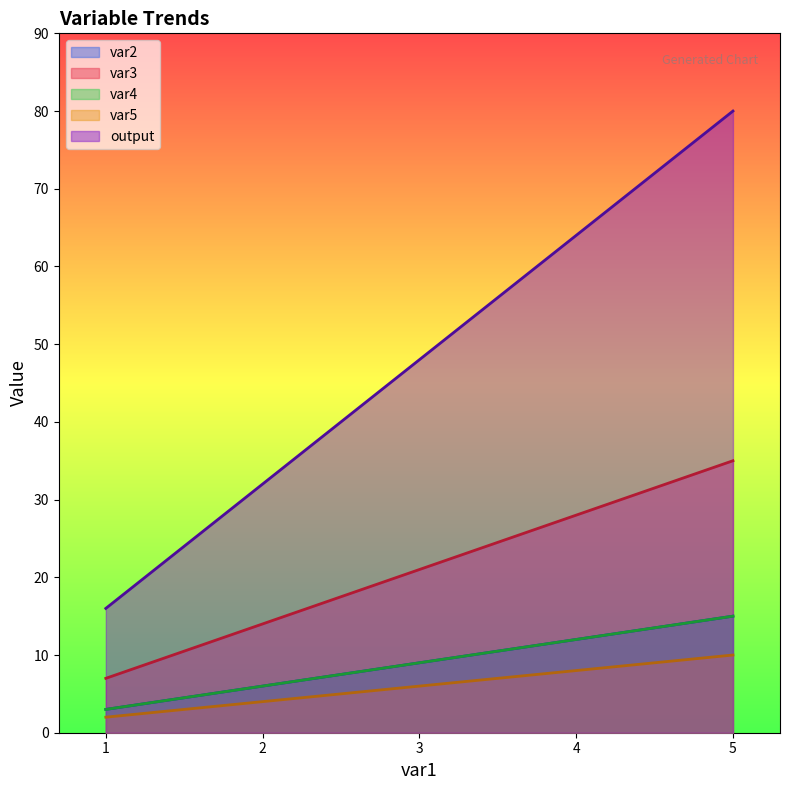

Count the number of categories in the chart.

5